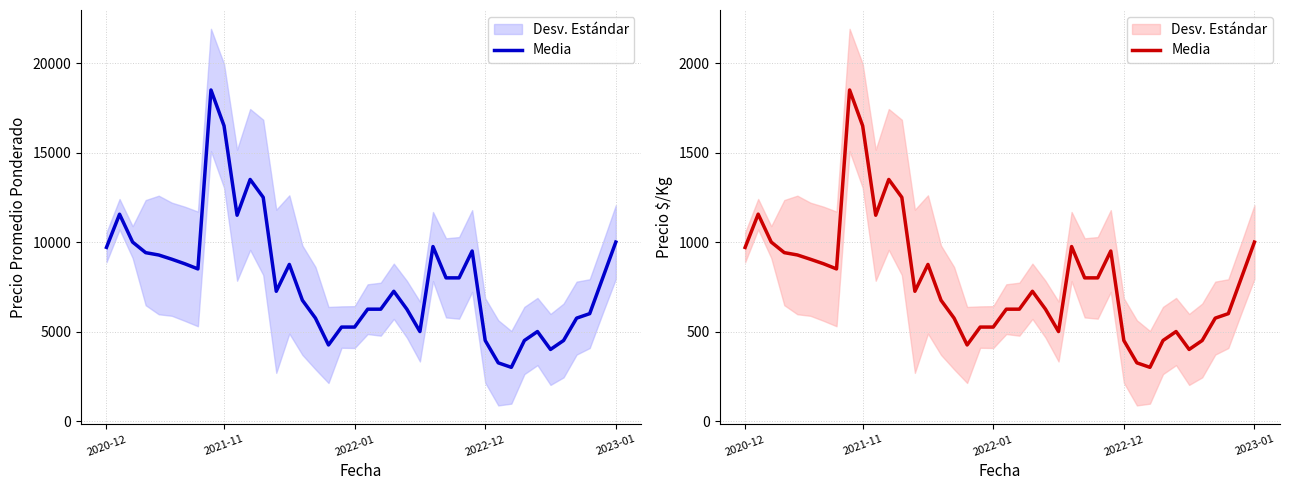

How many points are lower than both their immediate neighbors (excluding endpoints)?

7